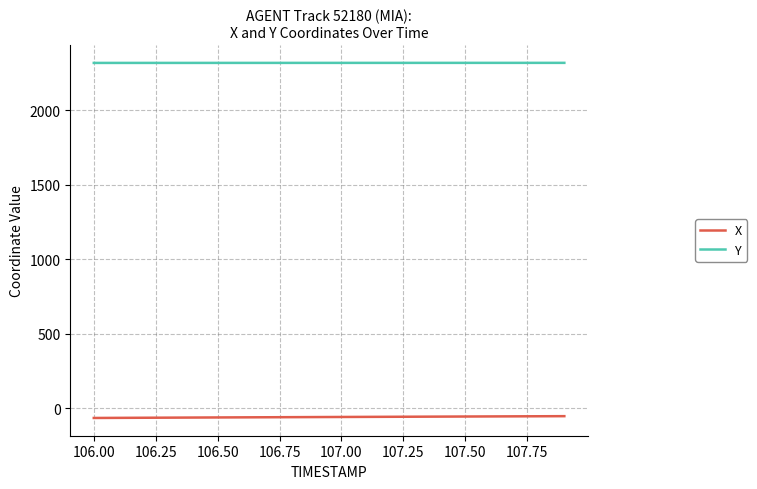

What is the maximum value for Y?

2318.1